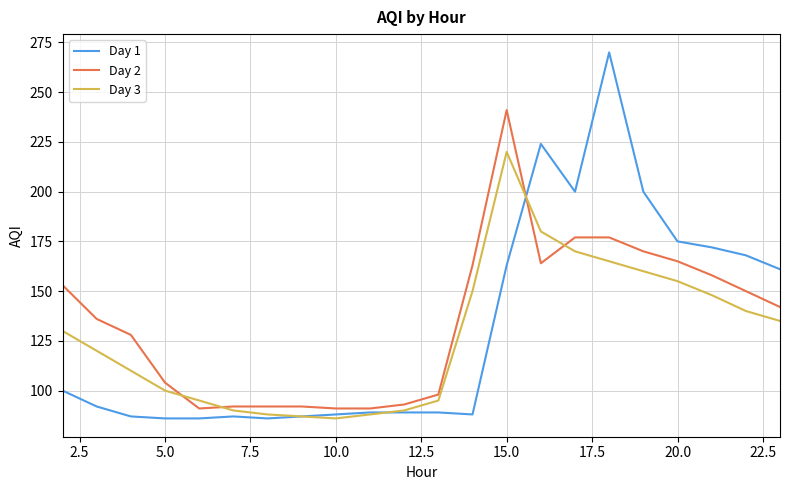

Which series has the widest spread of values?

Day 1